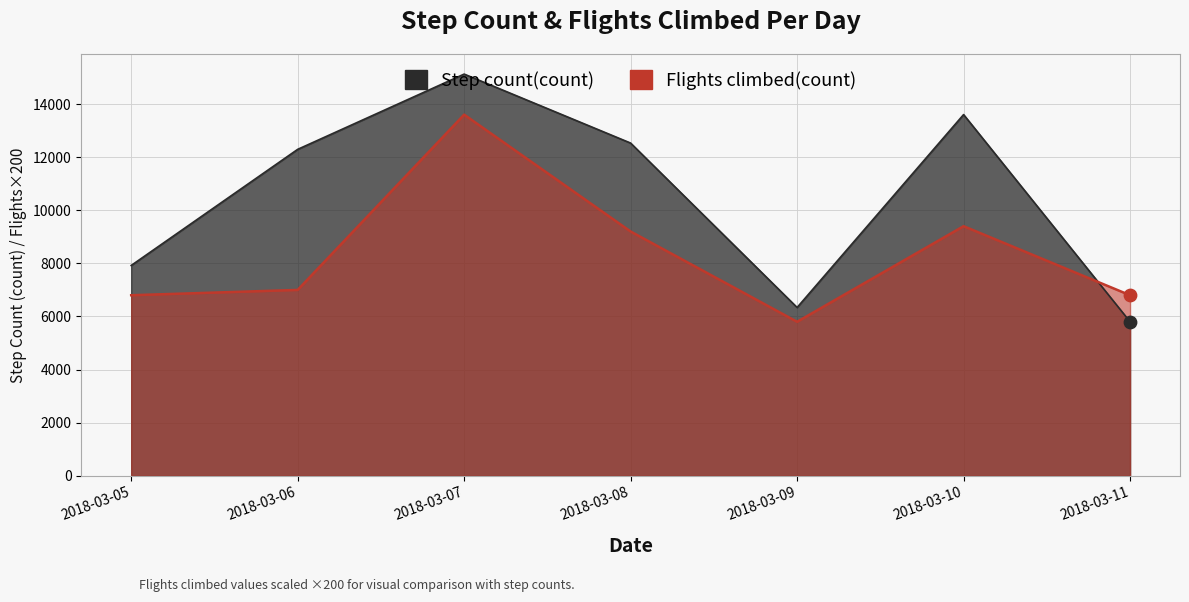

What is the total value across all series at 2018-03-05?

14721.0